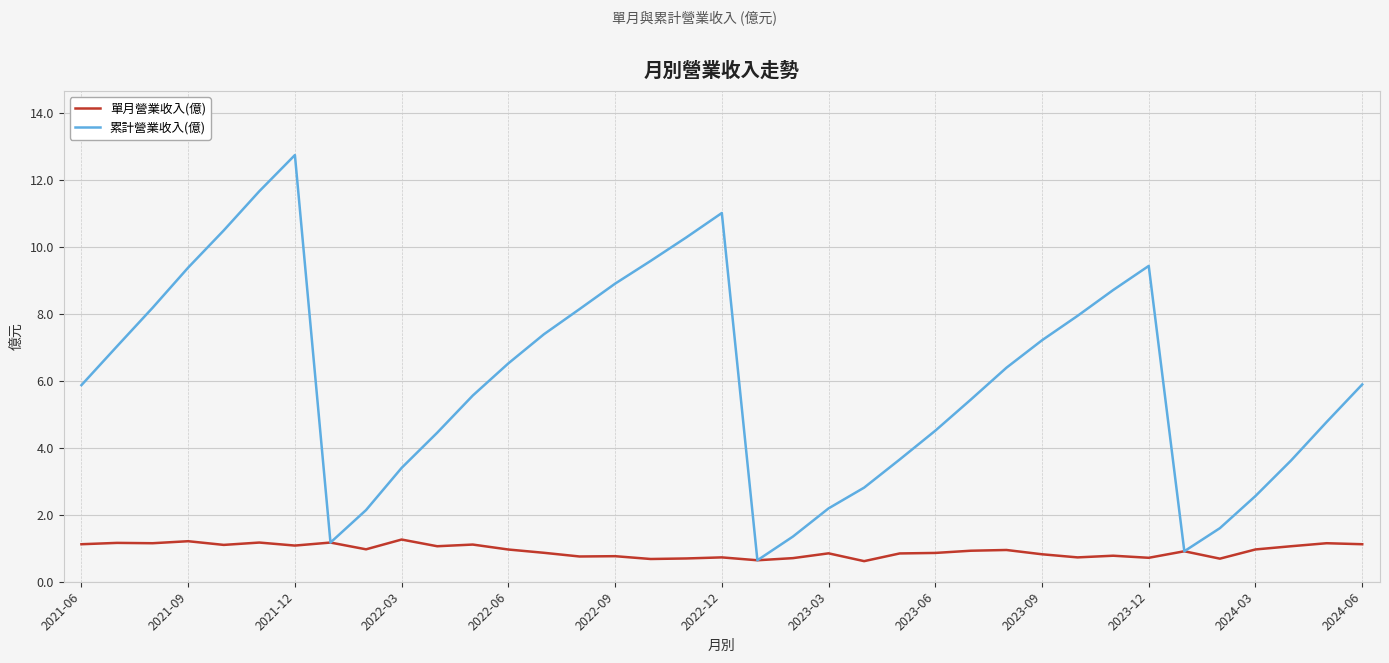

List the series in order of their overall mean, highest first.

累計營業收入(億), 單月營業收入(億)